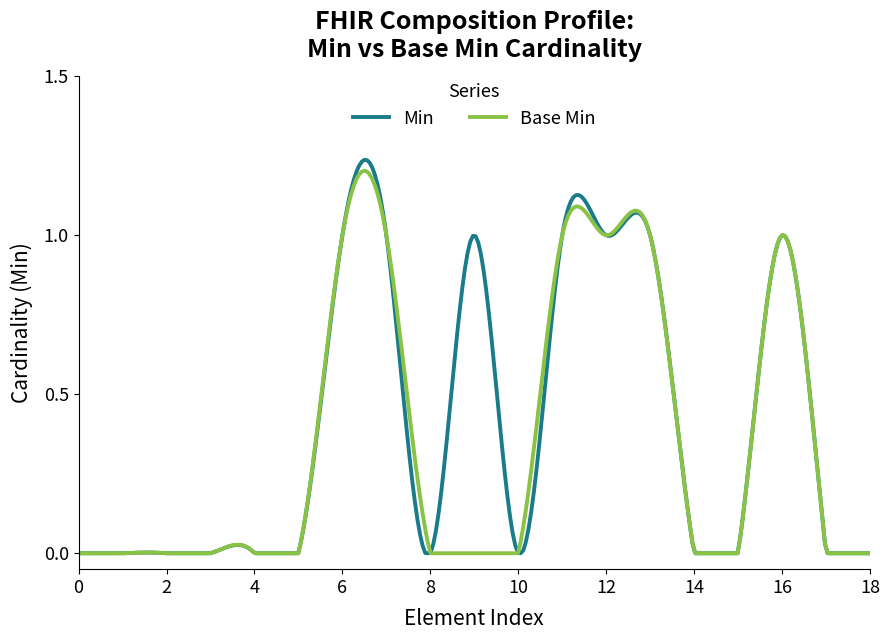

Which series has the largest range (max minus min)?

Min